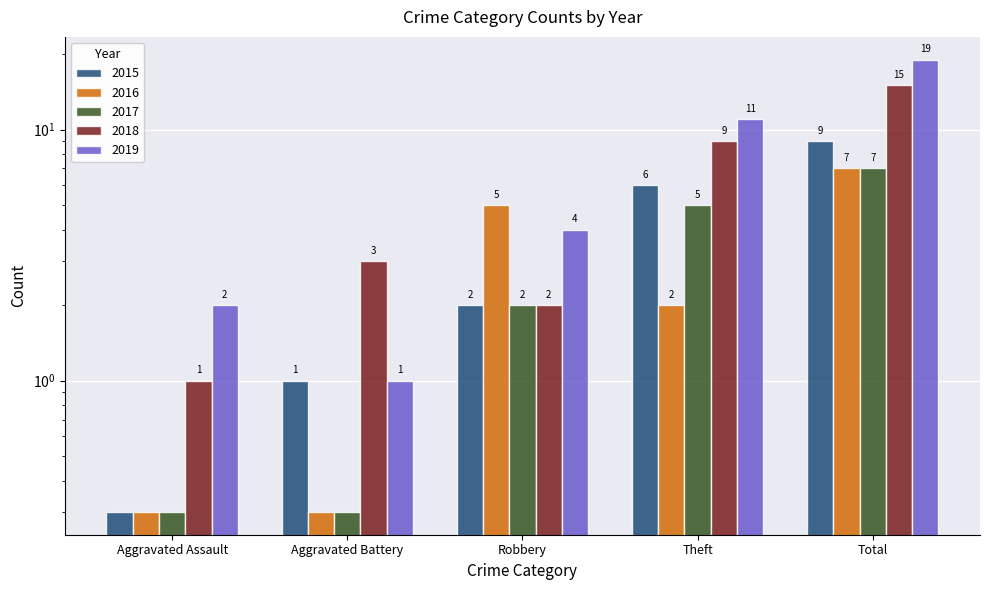

Reading left to right, extract all data points from this chart.

2015: 0.3	1.0	2.0	6.0	9.0
2016: 0.3	0.3	5.0	2.0	7.0
2017: 0.3	0.3	2.0	5.0	7.0
2018: 1.0	3.0	2.0	9.0	15.0
2019: 2.0	1.0	4.0	11.0	19.0